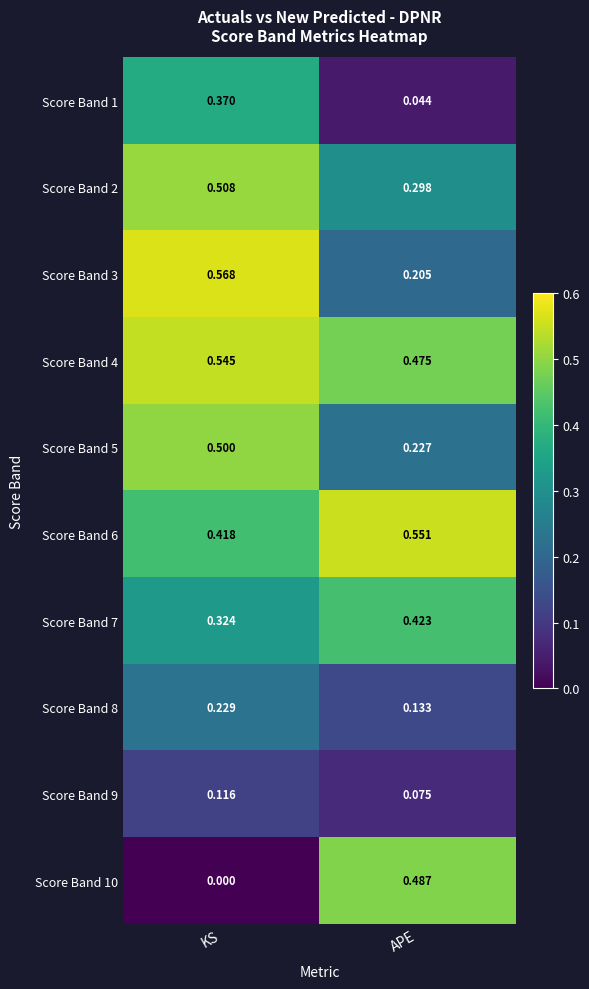

Is the value of Score Band 2 at KS greater than the value of Score Band 4 at KS?

No